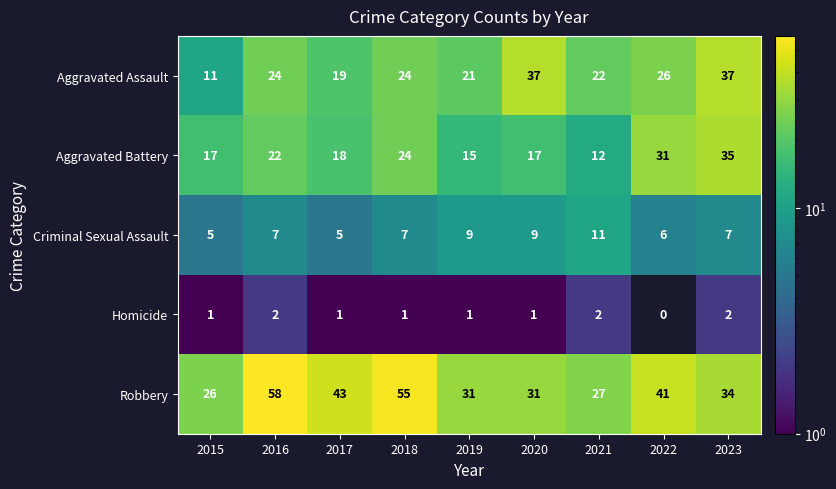

List the series in order of their peak value, lowest first.

Homicide, Criminal Sexual Assault, Aggravated Battery, Aggravated Assault, Robbery